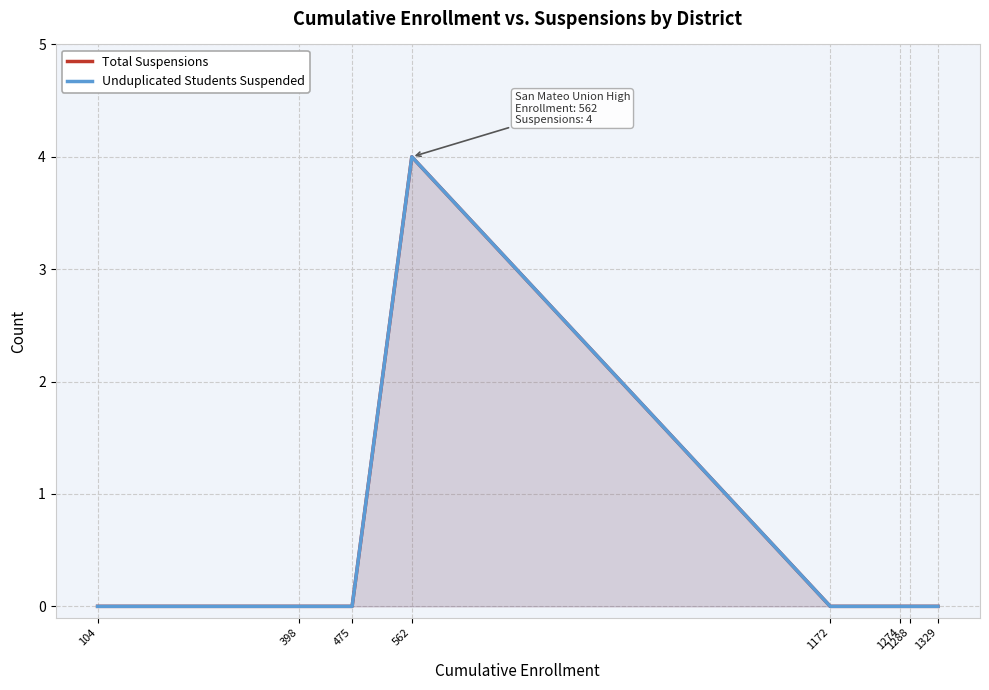

What are all the series names shown in the legend?

Total Suspensions, Unduplicated Students Suspended